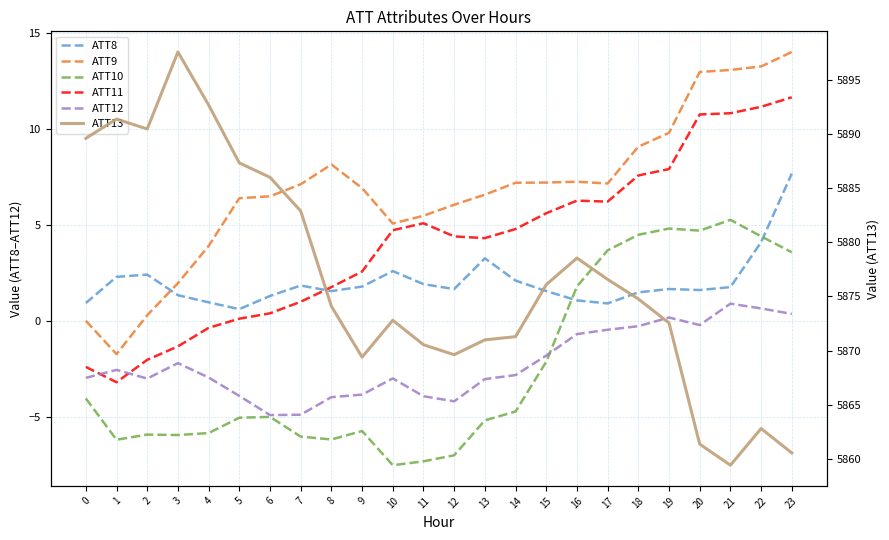

At how many categories does at least one series exceed 781?

24